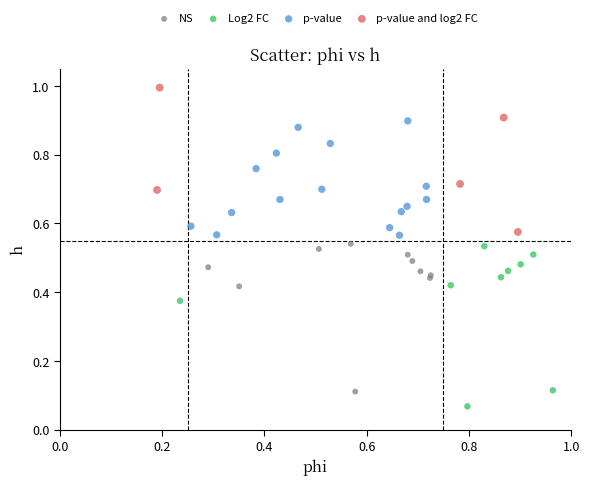

Which series contains the highest Y value?

p-value and log2 FC